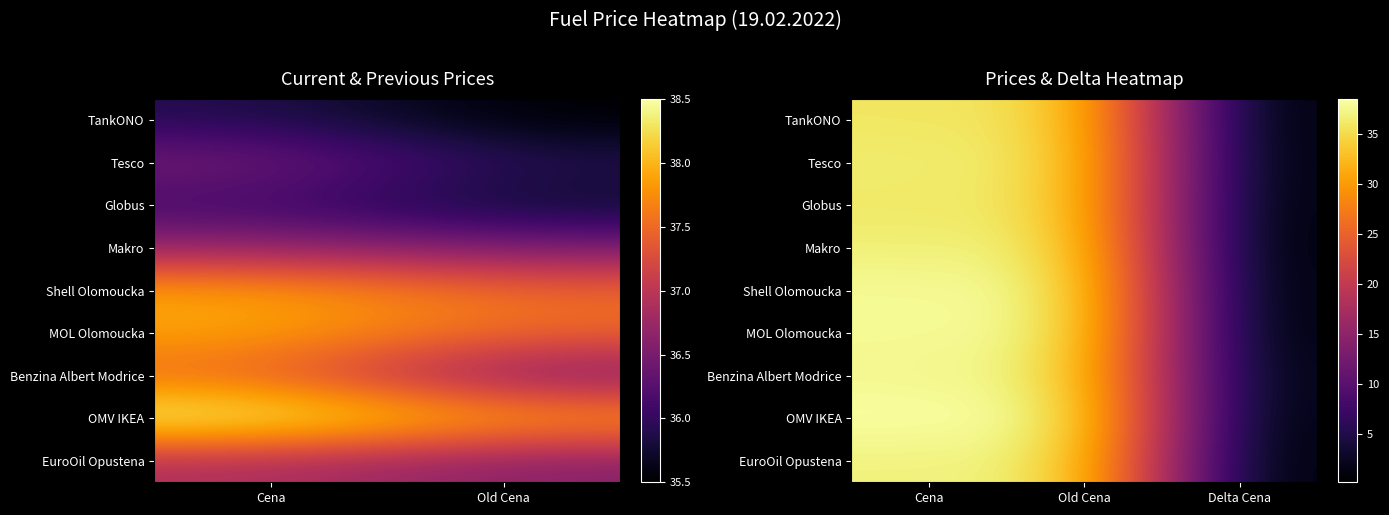

At which category is the sum across all series the highest?

Cena